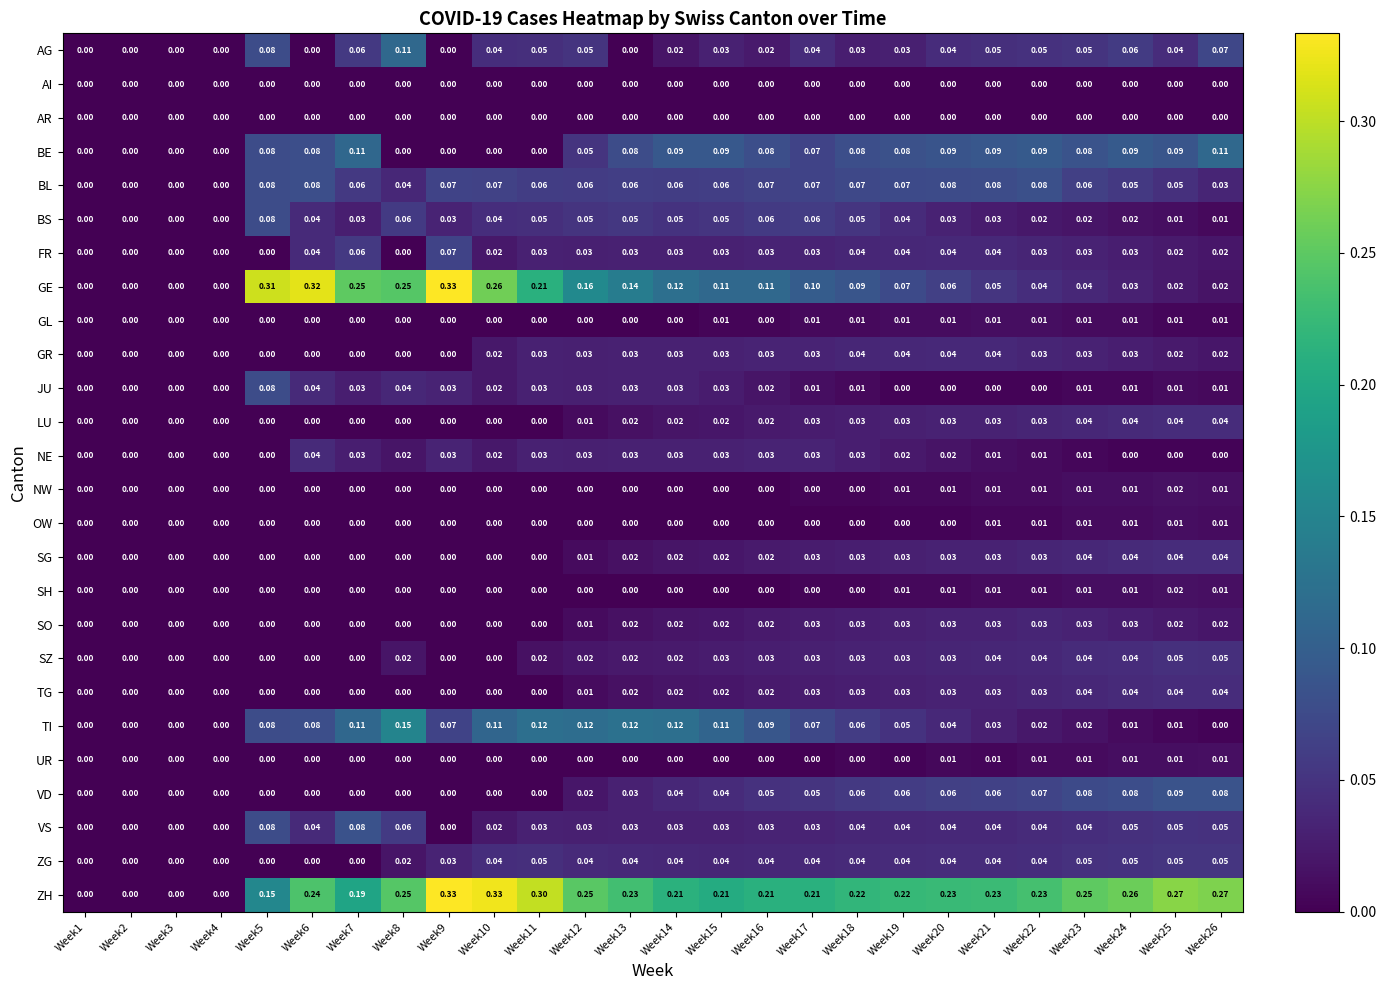

Which series changed the most between Week12 and Week26?

GE